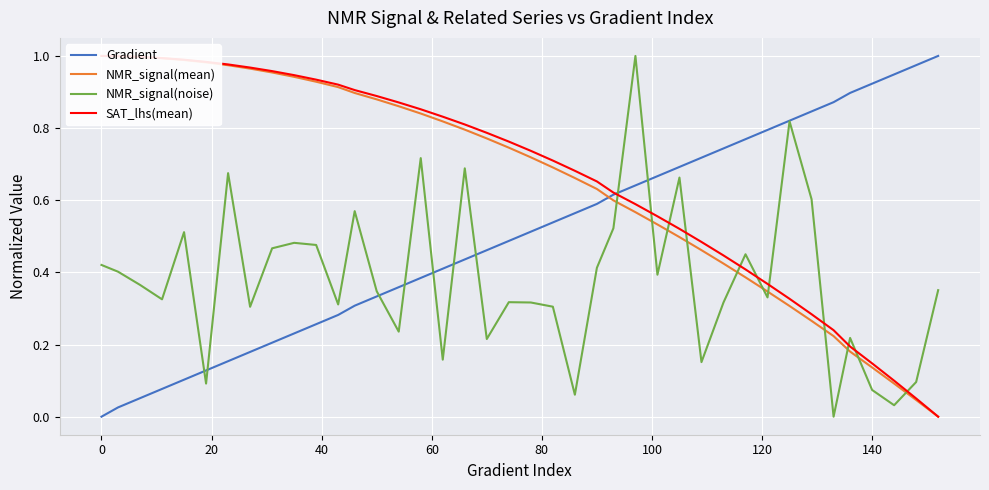

Which series has the largest total across all categories?

SAT_lhs(mean)